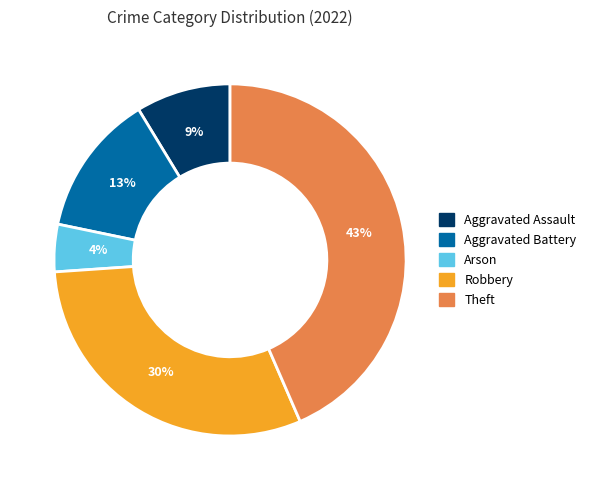

Combined, do Theft and Aggravated Battery account for over 50%?

Yes